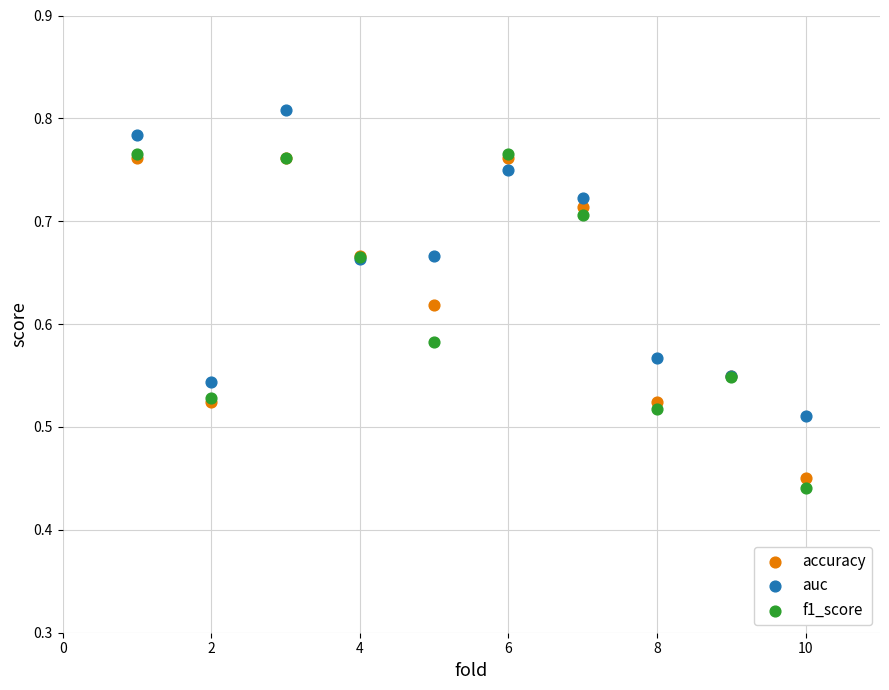

Which series reaches the minimum Y coordinate?

f1_score